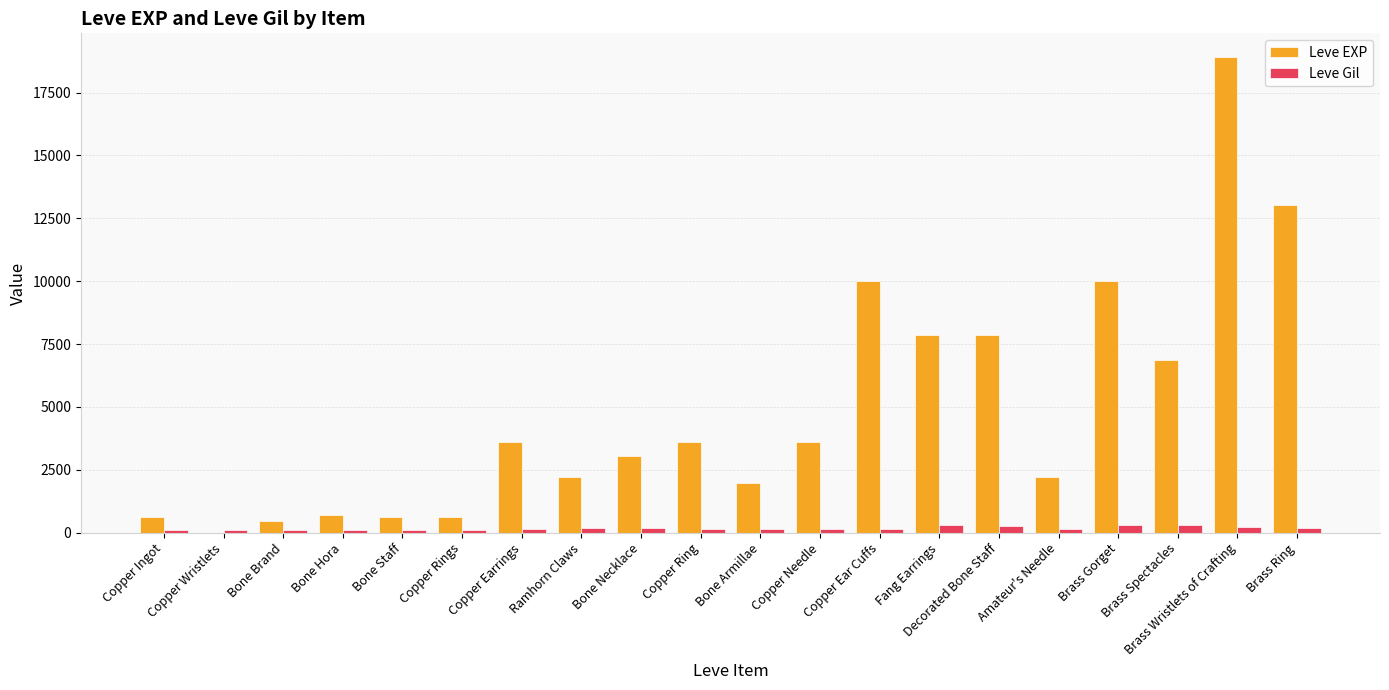

At which category is the sum across all series the highest?

Brass Wristlets of Crafting